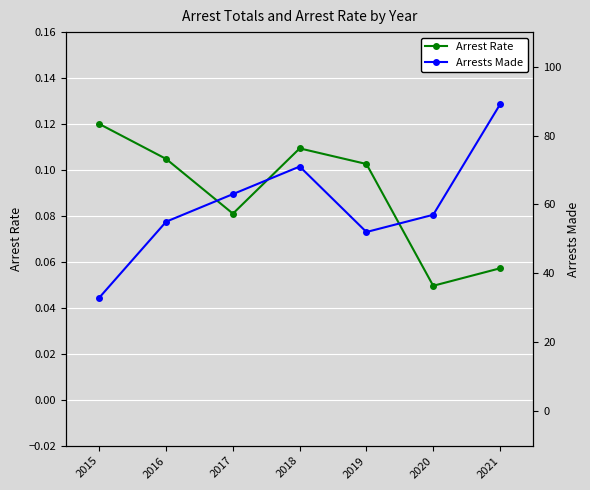

Rank the series by their maximum value, from lowest to highest.

Arrest Rate, Arrests Made